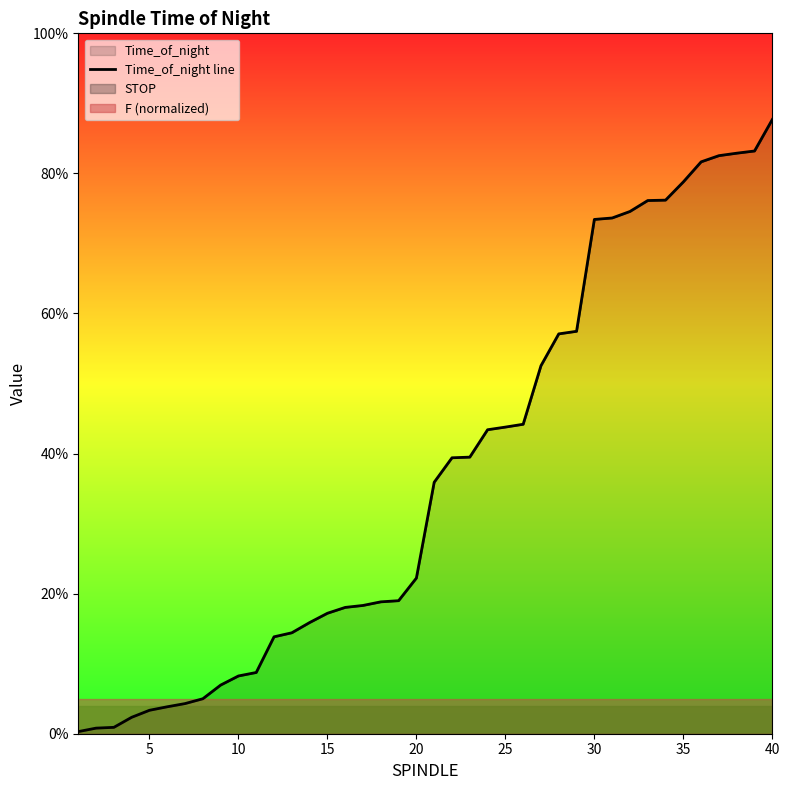

True or false: there are more than 2 points higher than both neighbors.

False